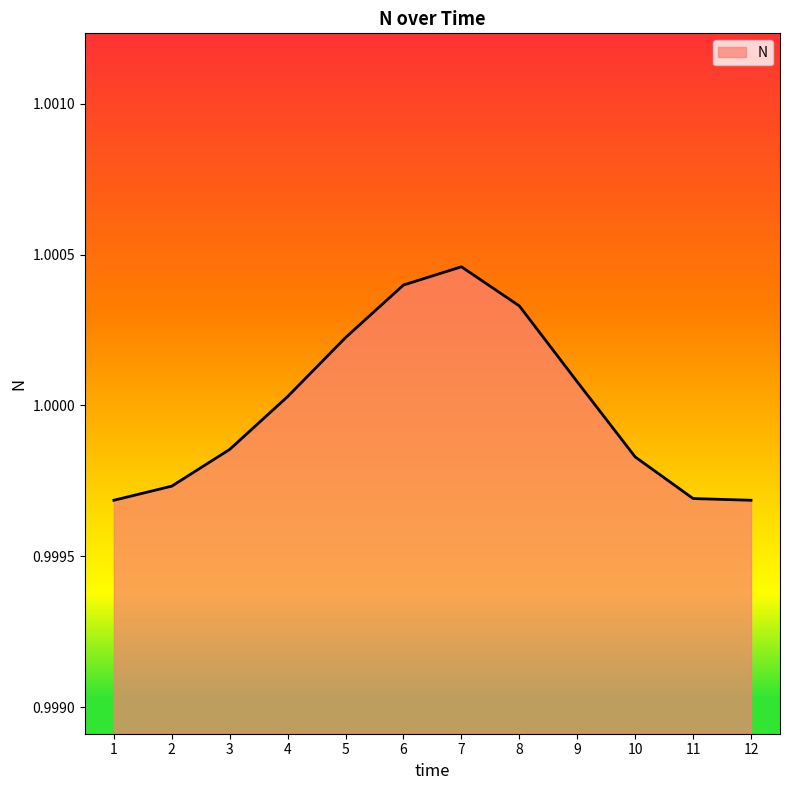

The value at 3 is 0.7. True or false?

False